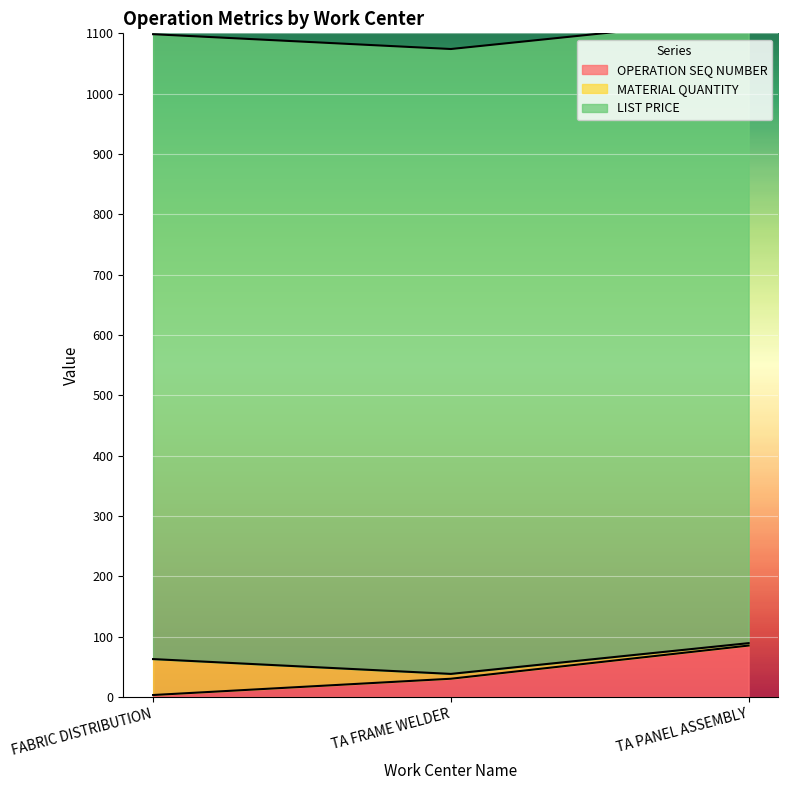

What is the total value across all series at TA PANEL ASSEMBLY?

1125.0